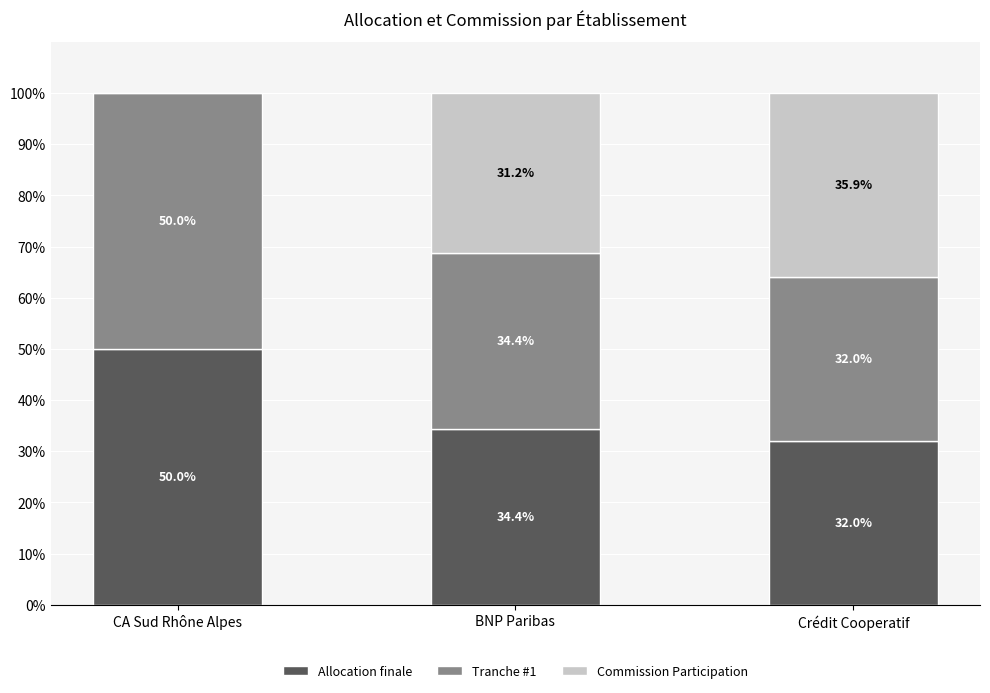

What is the total value across all series at CA Sud Rhône Alpes?

100.0